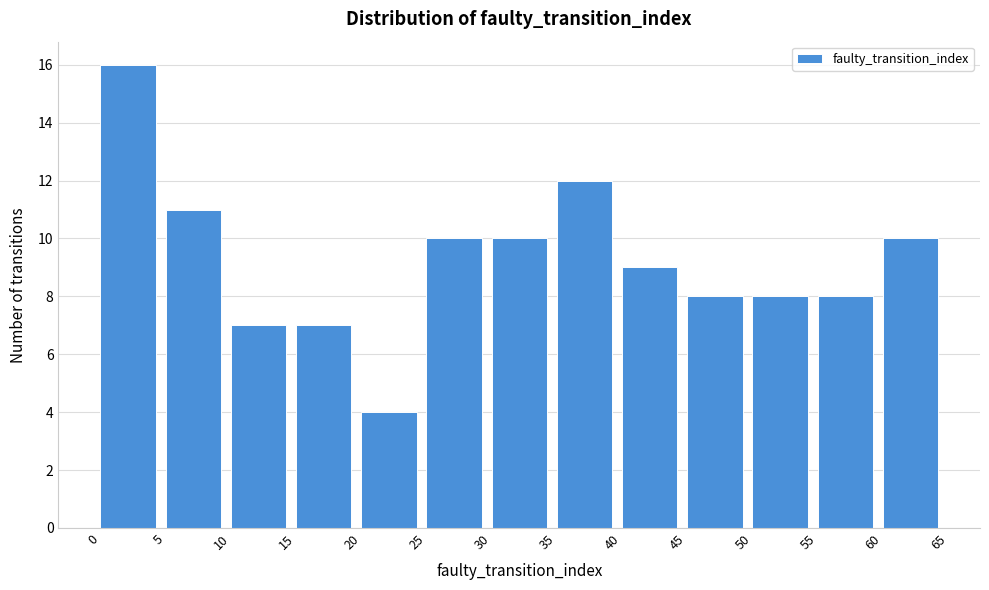

Reading left to right, transcribe this chart: for each bar, give the range it covers on the x-axis and its height. The values are not printed on the chart, so give them approximately, as read against the axis.

0 to 5: 16
5 to 10: 11
10 to 15: 7
15 to 20: 7
20 to 25: 4
25 to 30: 10
30 to 35: 10
35 to 40: 12
40 to 45: 9
45 to 50: 8
50 to 55: 8
55 to 60: 8
60 to 65: 10